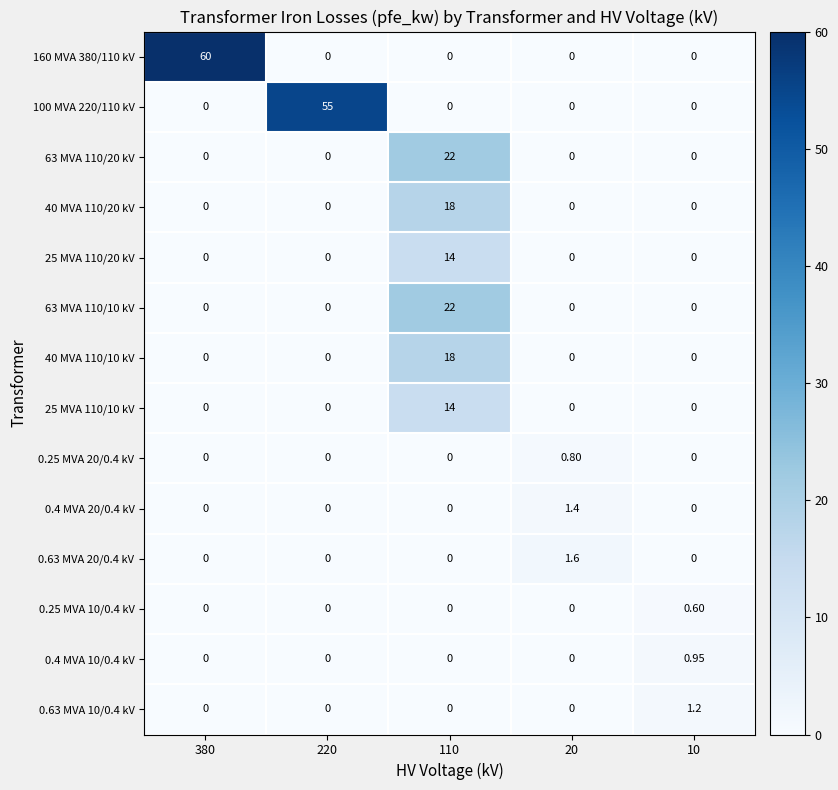

How many values in the 63 MVA 110/20 kV series exceed 0?

1